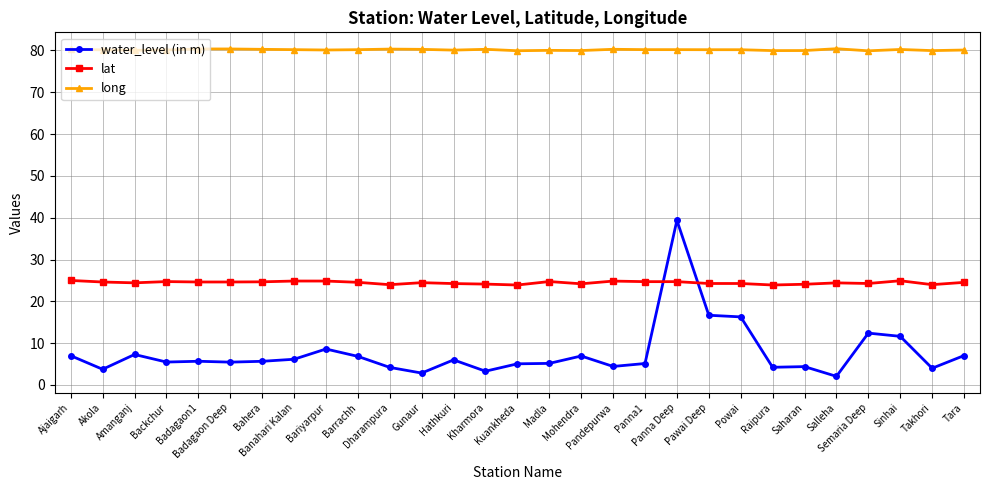

Between which two adjacent categories do water_level (in m) and lat first intersect?

Panna1 and Panna Deep